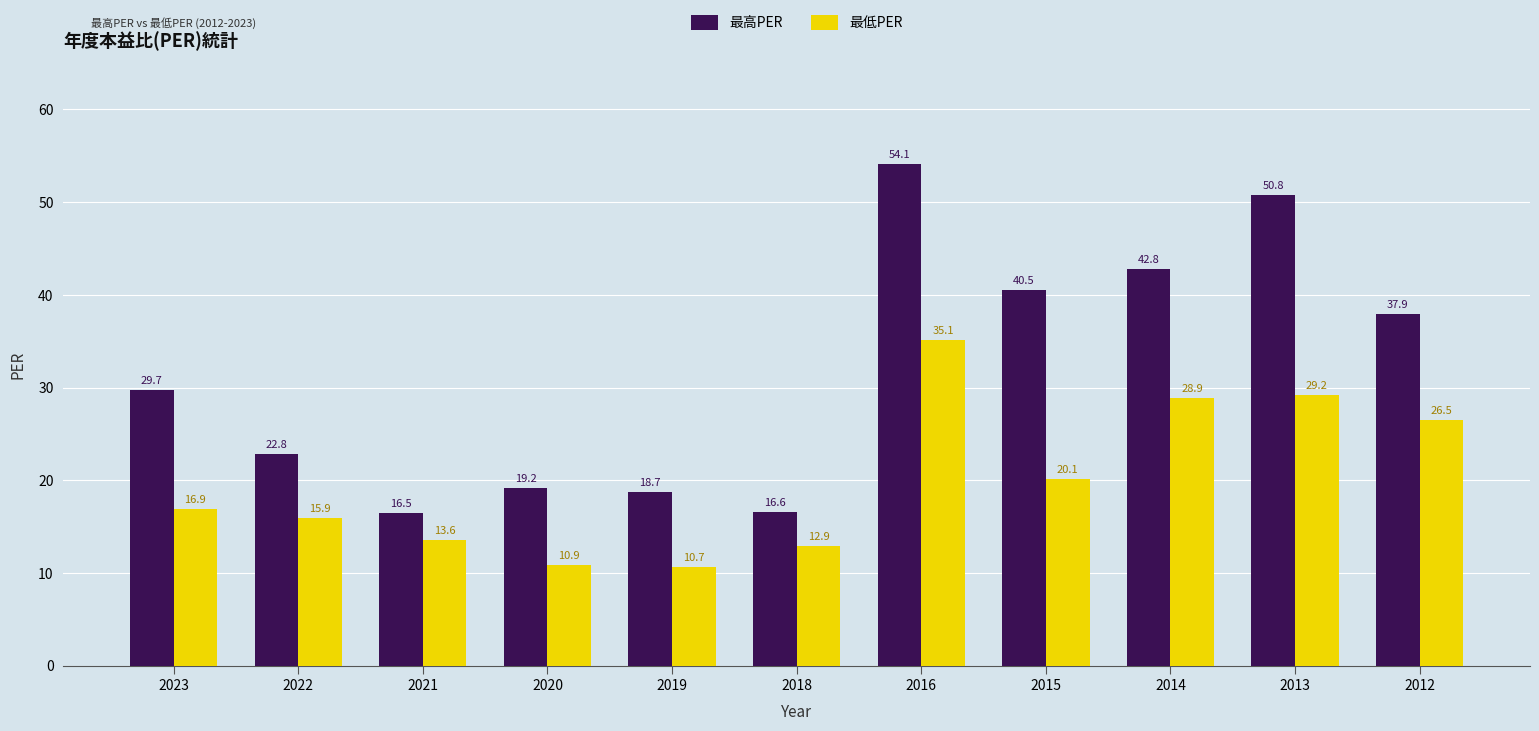

Which label corresponds to the largest value in the chart?

2016